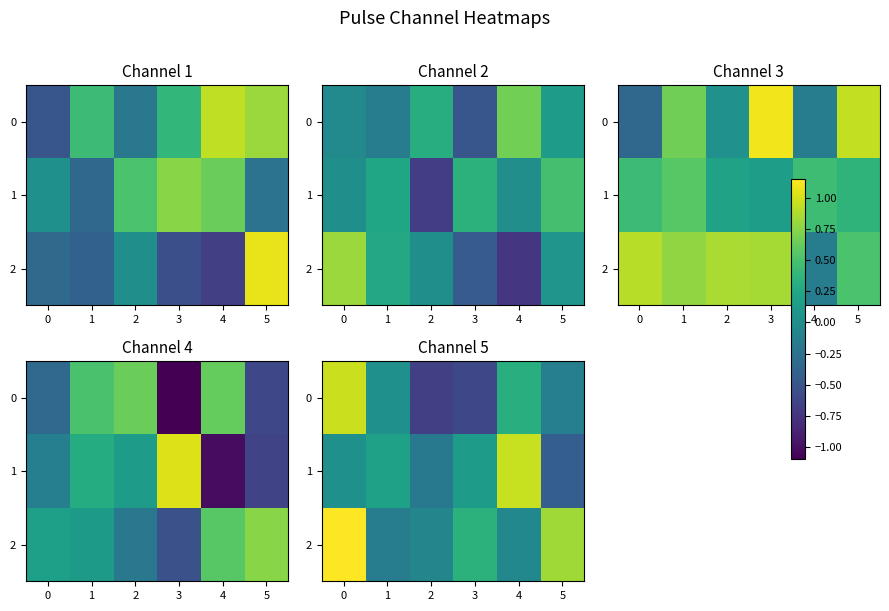

How many positive values does the 1 series have?

4